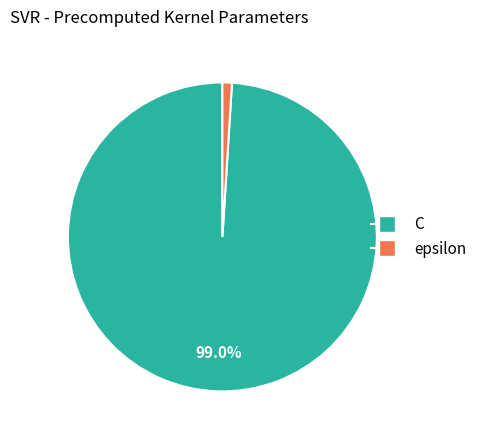

Between C and epsilon, which is larger?

C